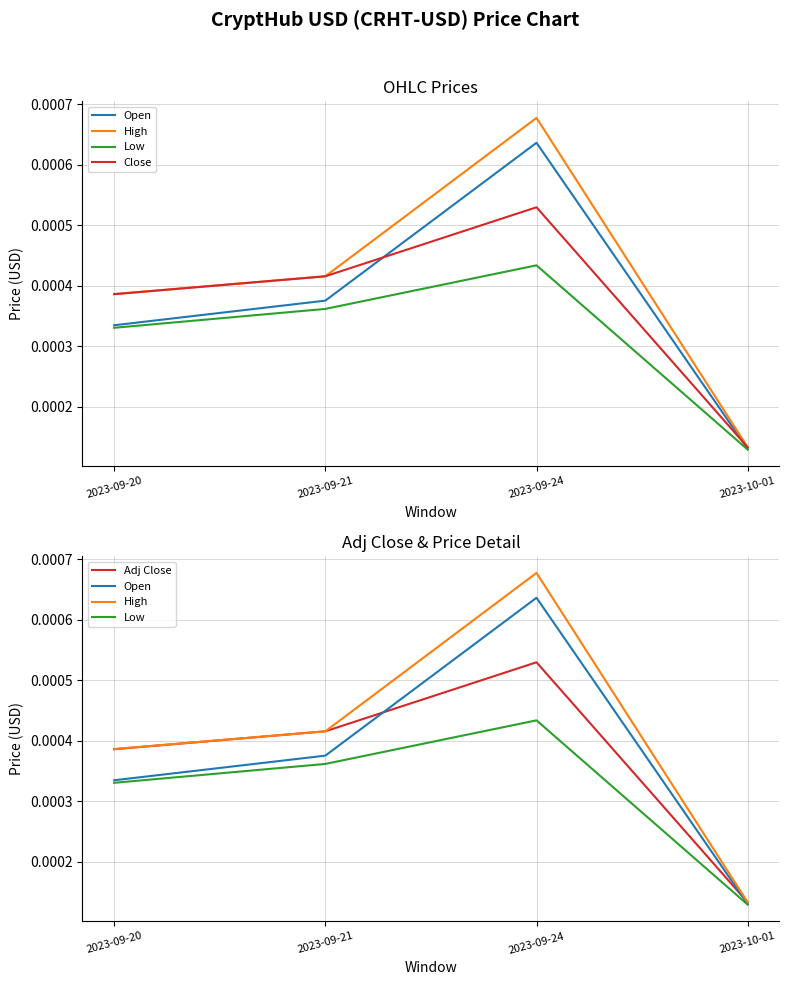

What are all the series names shown in the legend?

Open, High, Low, Close, Adj Close